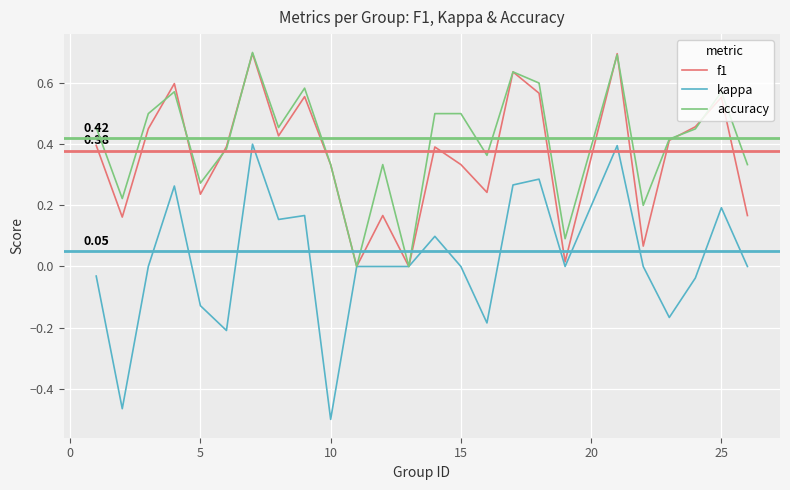

Does the chart display data point markers on the line(s)?

No